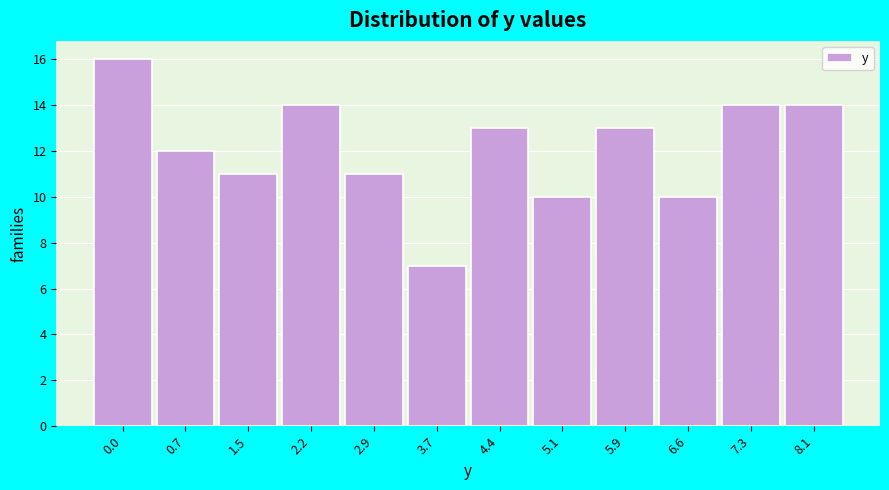

Reading left to right, list all the values displayed in this chart.

0.0=16	0.7=12	1.5=11	2.2=14	2.9=11	3.7=7	4.4=13	5.1=10	5.9=13	6.6=10	7.3=14	8.1=14